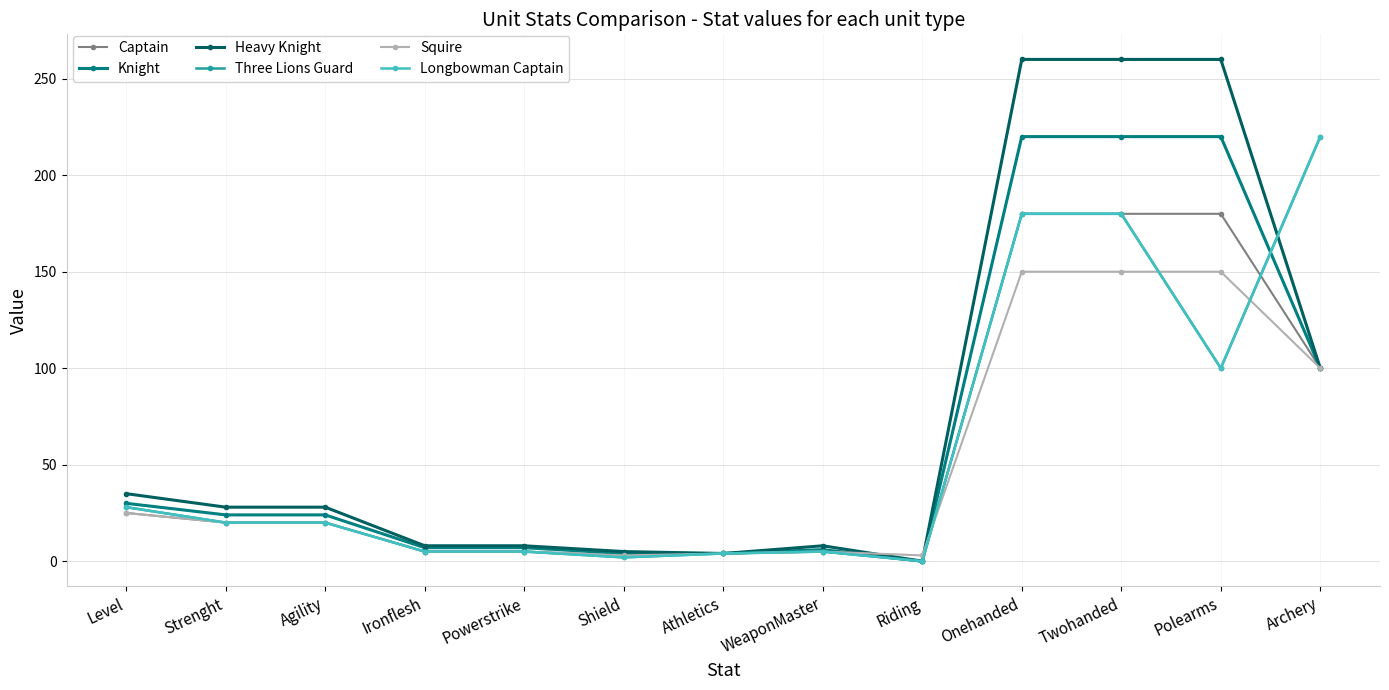

What is the label of the 10th point from the left?

Onehanded